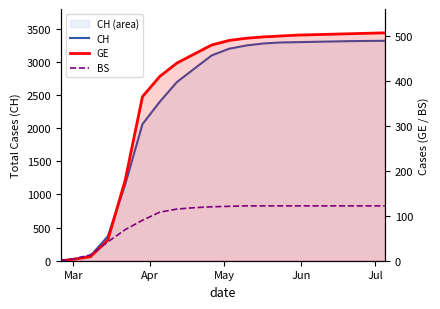

Rank the series by their maximum value, from highest to lowest.

CH line, GE, BS